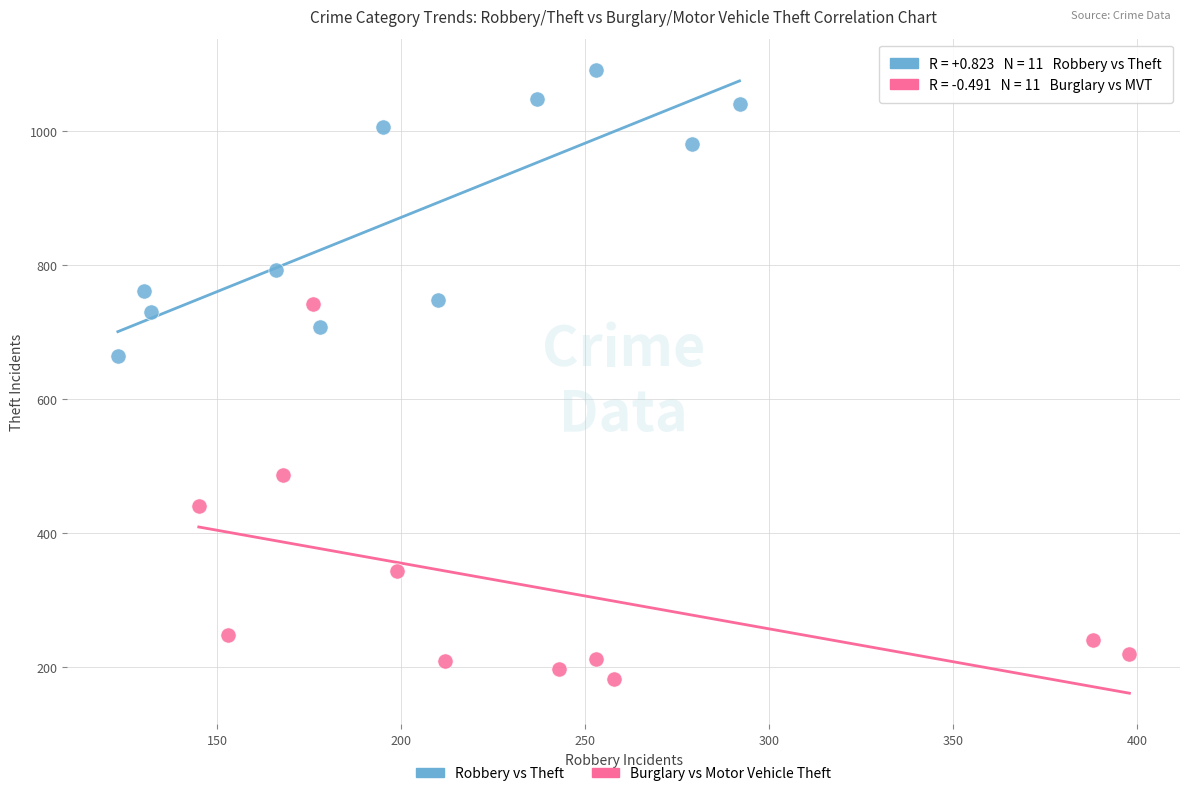

Which series contains the highest Y value?

Robbery vs Theft